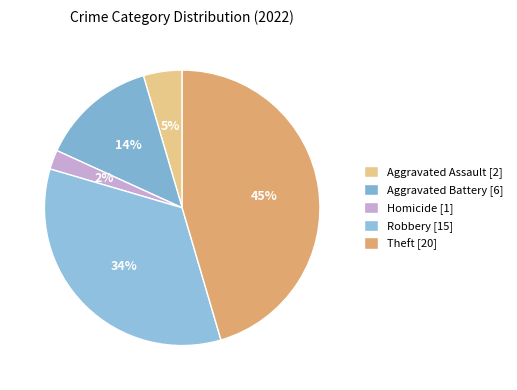

Which category has the biggest portion of the pie?

Theft [20]